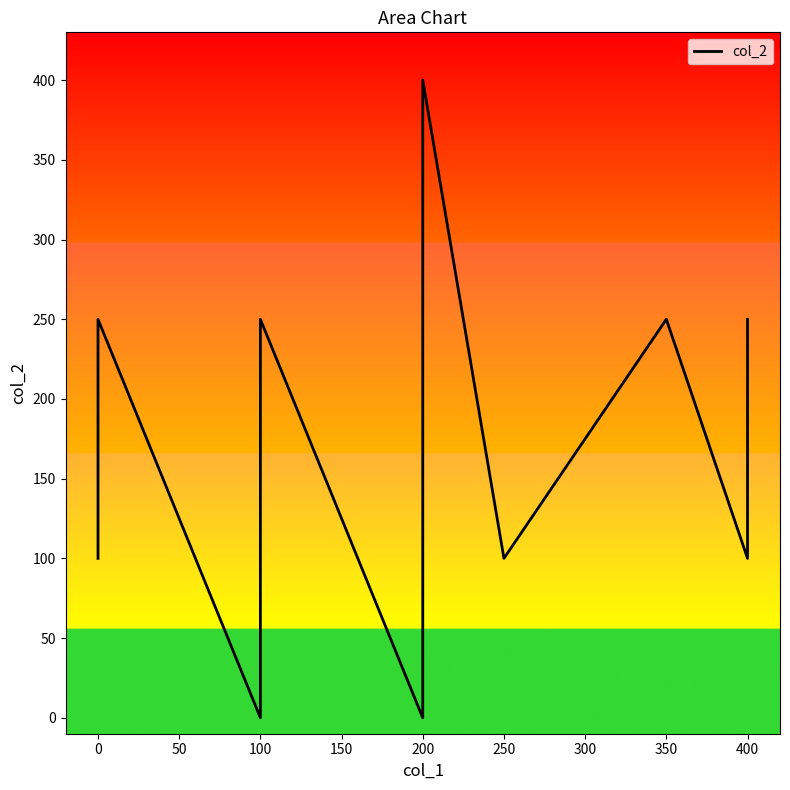

The chart shows a value of 46 at 200. True or false?

False